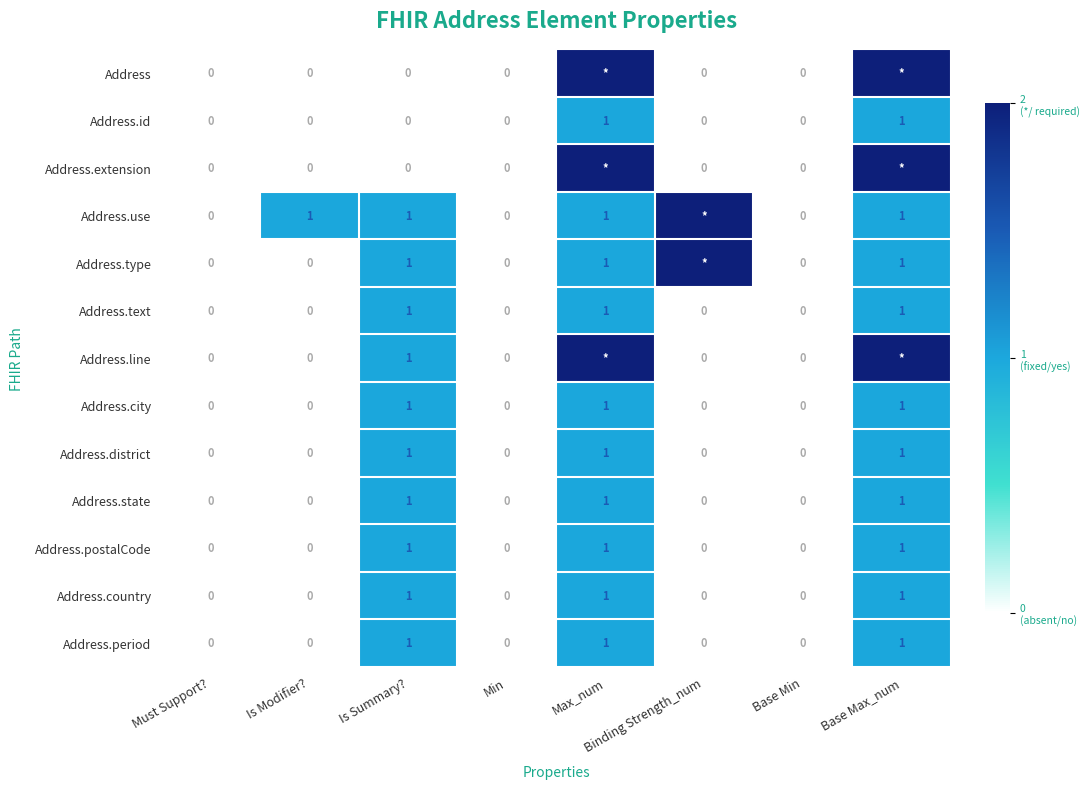

Count the number of categories in the chart.

8